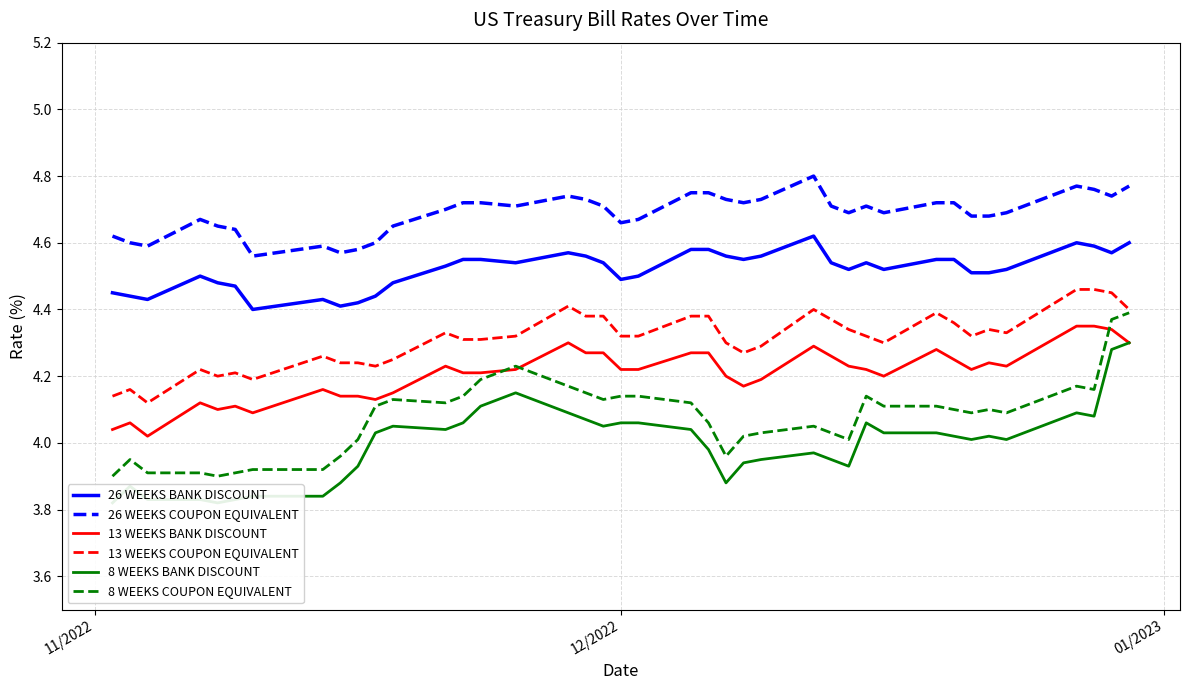

True or false: 8 WEEKS COUPON EQUIVALENT and 13 WEEKS COUPON EQUIVALENT cross at least once.

False